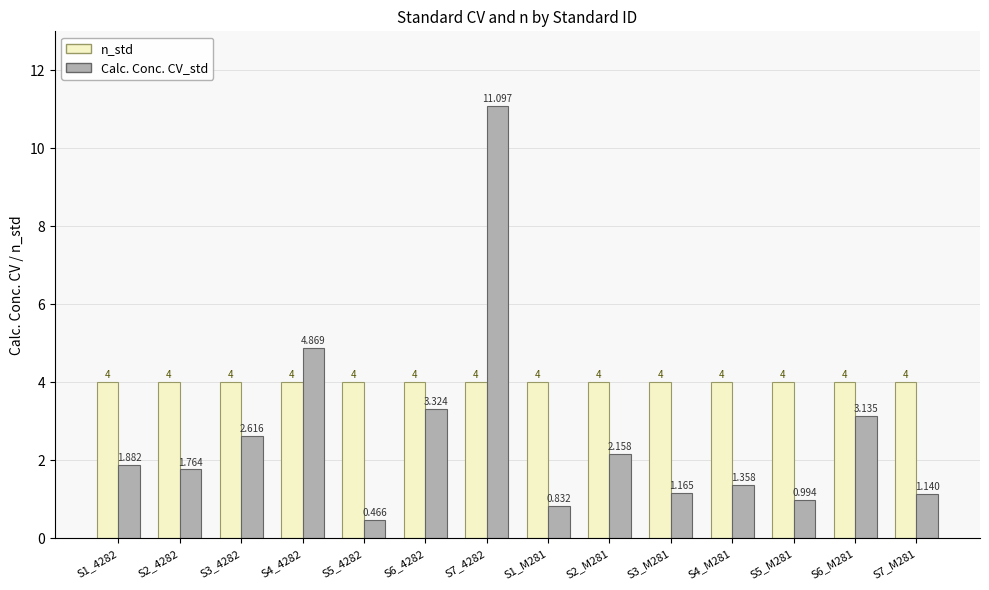

What is the total value across all series at S3_4282?

6.6